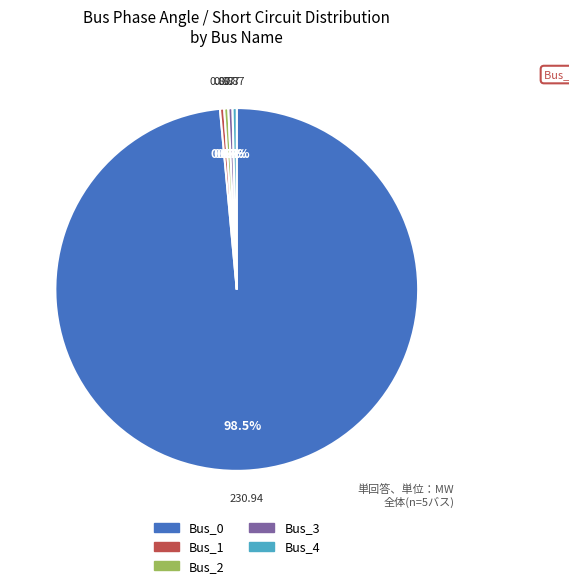

Combined, do Bus_3 and Bus_4 account for over 50%?

No